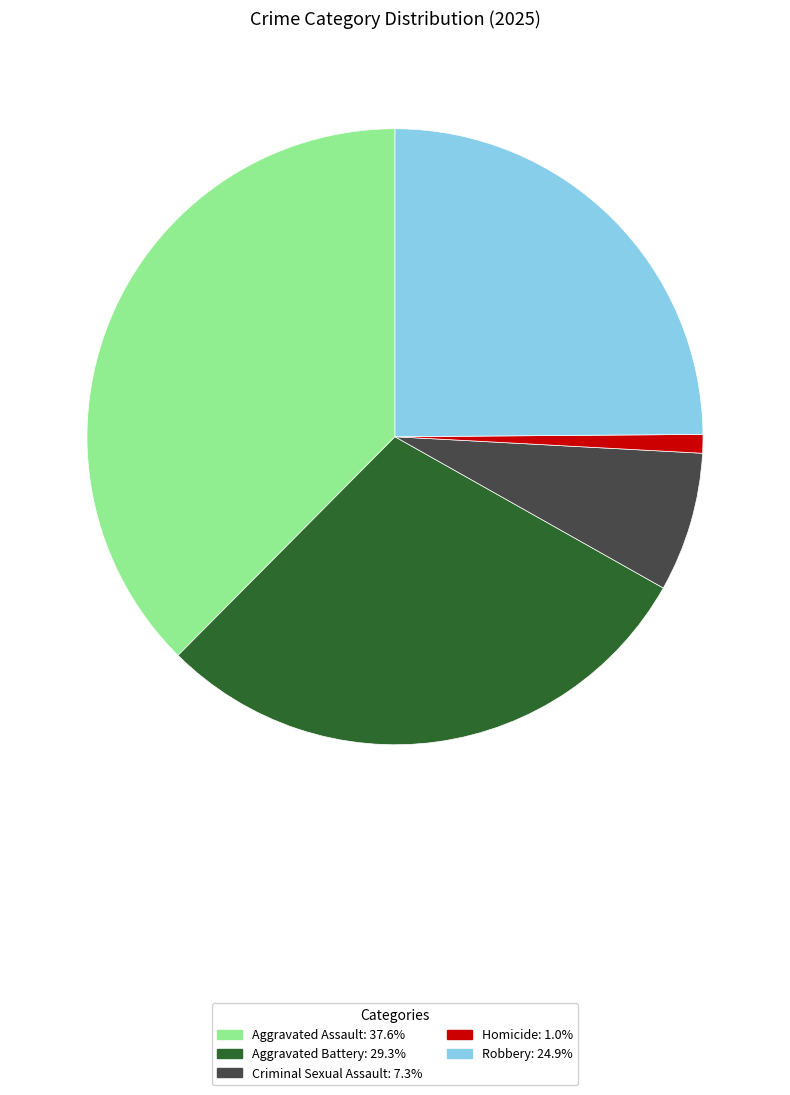

The Homicide slice represents 1% of the pie. True or false?

True